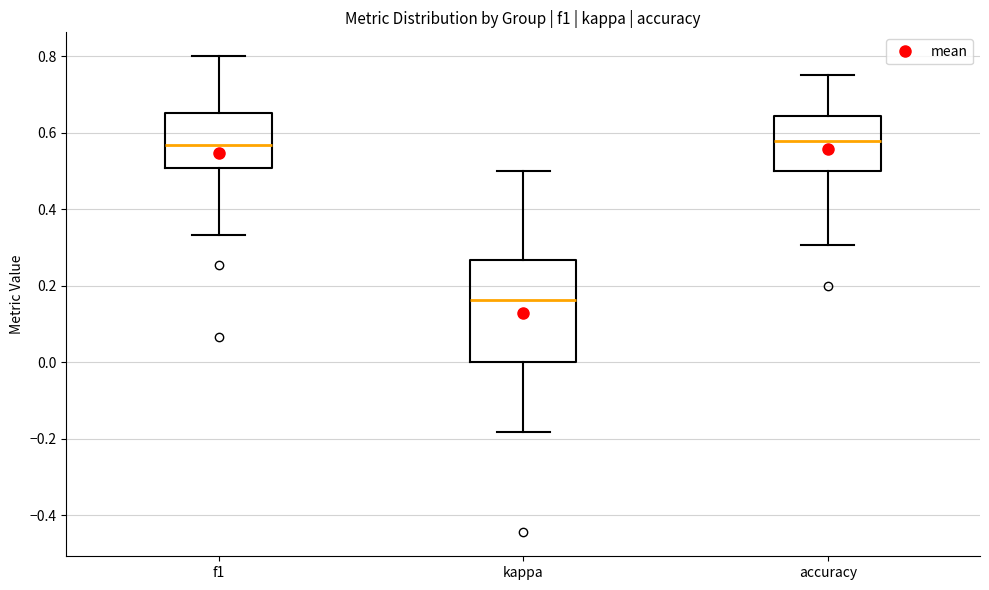

Reading left to right, read every box against the y-axis: the position of its median line, the range the box covers, and the ends of its whiskers. The values are not printed on the chart, so give them approximately, as read against the axis.

f1: median 0.56, box 0.50 to 0.66, whiskers 0.34 to 0.80
kappa: median 0.16, box 0.00 to 0.26, whiskers -0.18 to 0.50
accuracy: median 0.58, box 0.50 to 0.64, whiskers 0.30 to 0.76